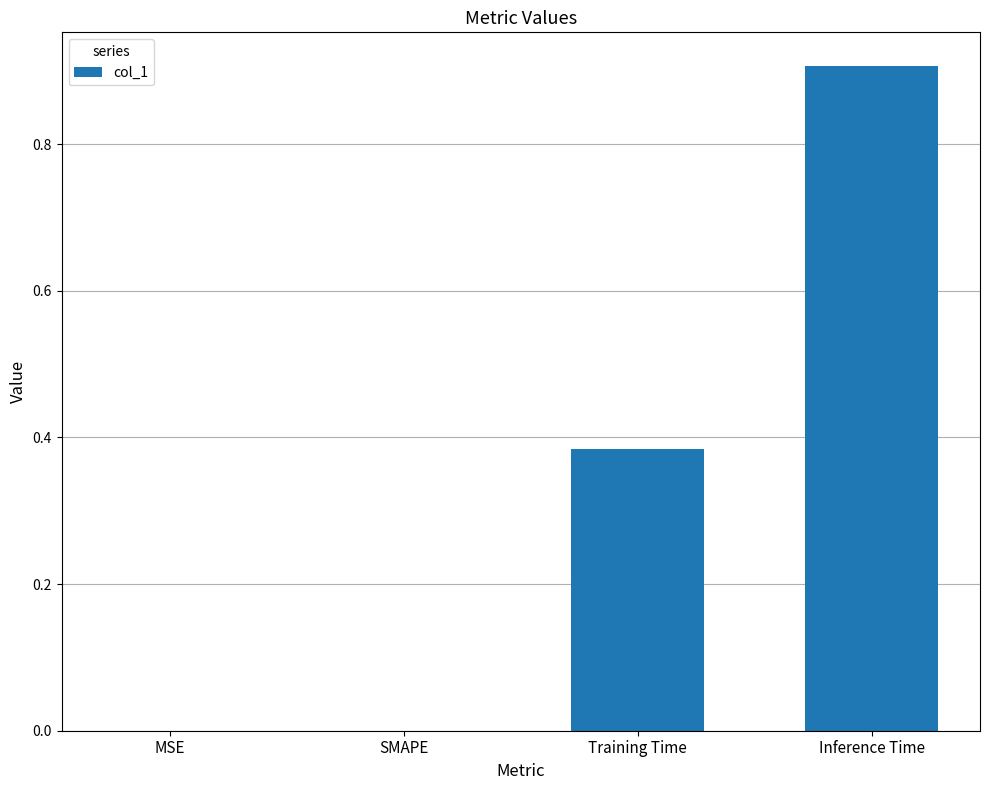

Between MSE and Training Time, which is larger?

Training Time